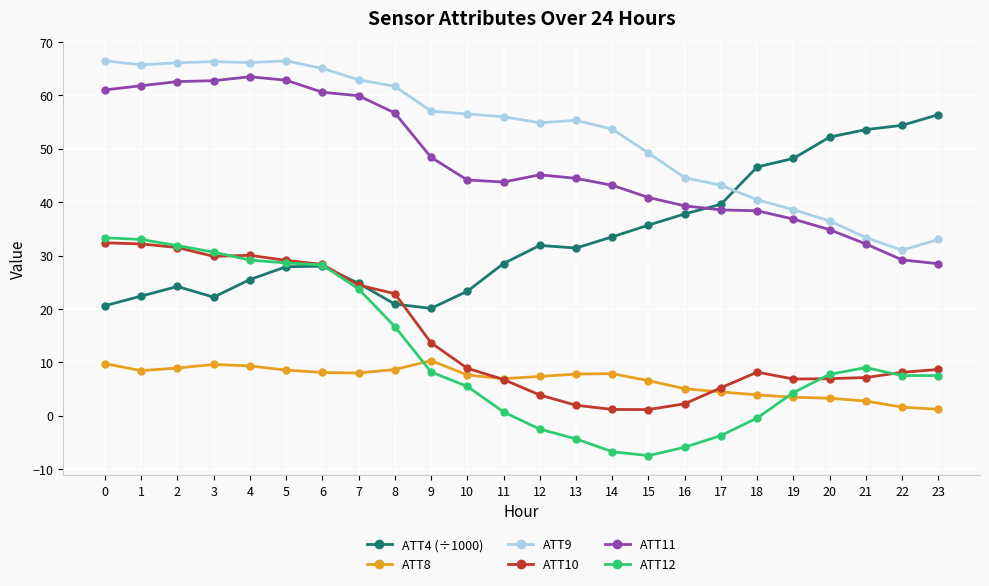

What is the difference between the ATT11 values at 19 and 12?

8.3